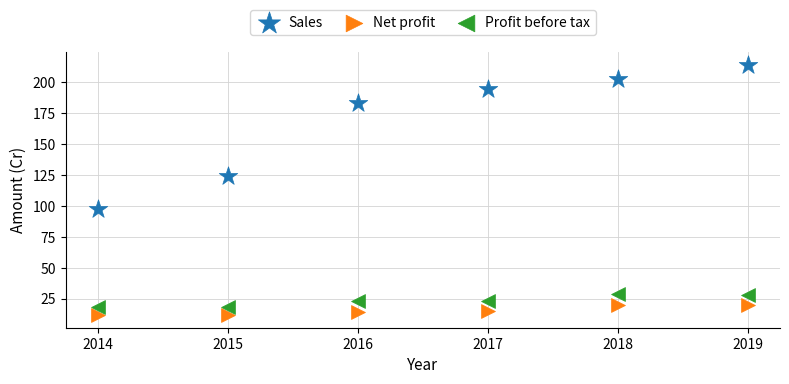

Which series reaches the maximum Y coordinate?

Sales